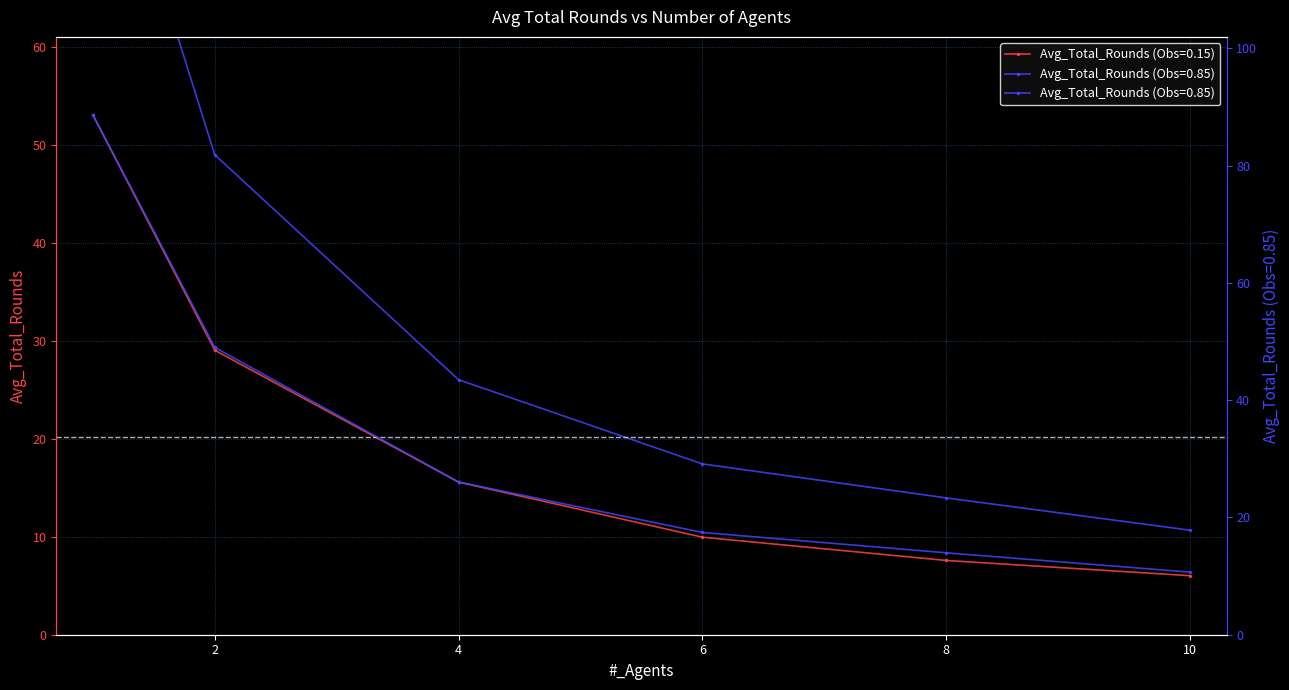

True or false: Avg_Total_Rounds (Obs=0.15) and Avg_Total_Rounds (Obs=0.85) cross at least once.

False